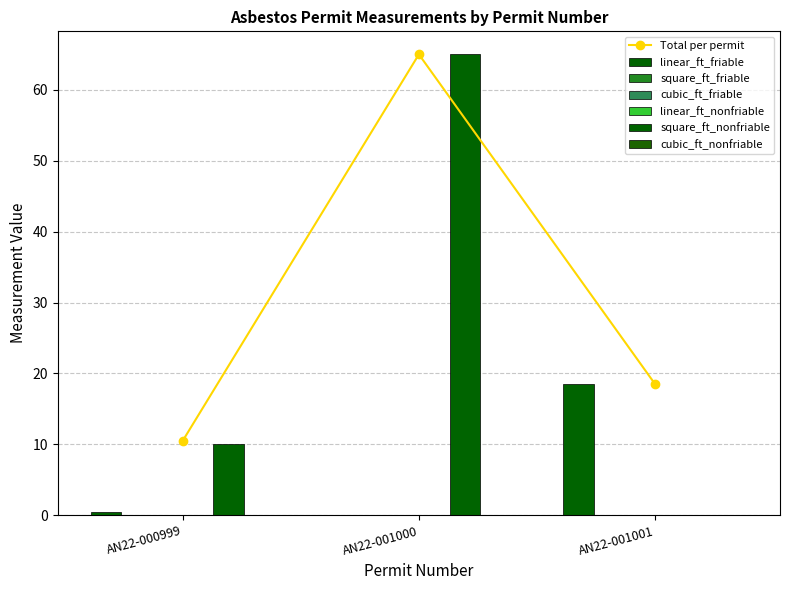

Reading left to right, list all the values displayed in this chart.

linear_ft_friable: 0.5	0.0	18.5
square_ft_friable: 0.0	0.0	0.0
cubic_ft_friable: 0.0	0.0	0.0
linear_ft_nonfriable: 0.0	0.0	0.0
square_ft_nonfriable: 10.0	65.0	0.0
cubic_ft_nonfriable: 0.0	0.0	0.0